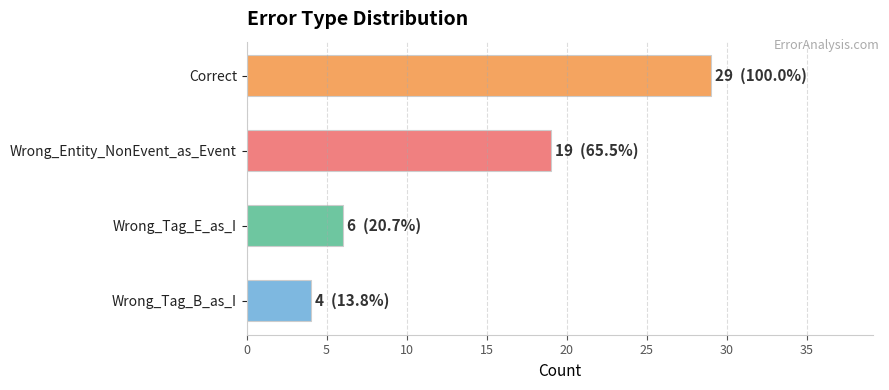

The value at Wrong_Tag_E_as_I is 6. True or false?

True